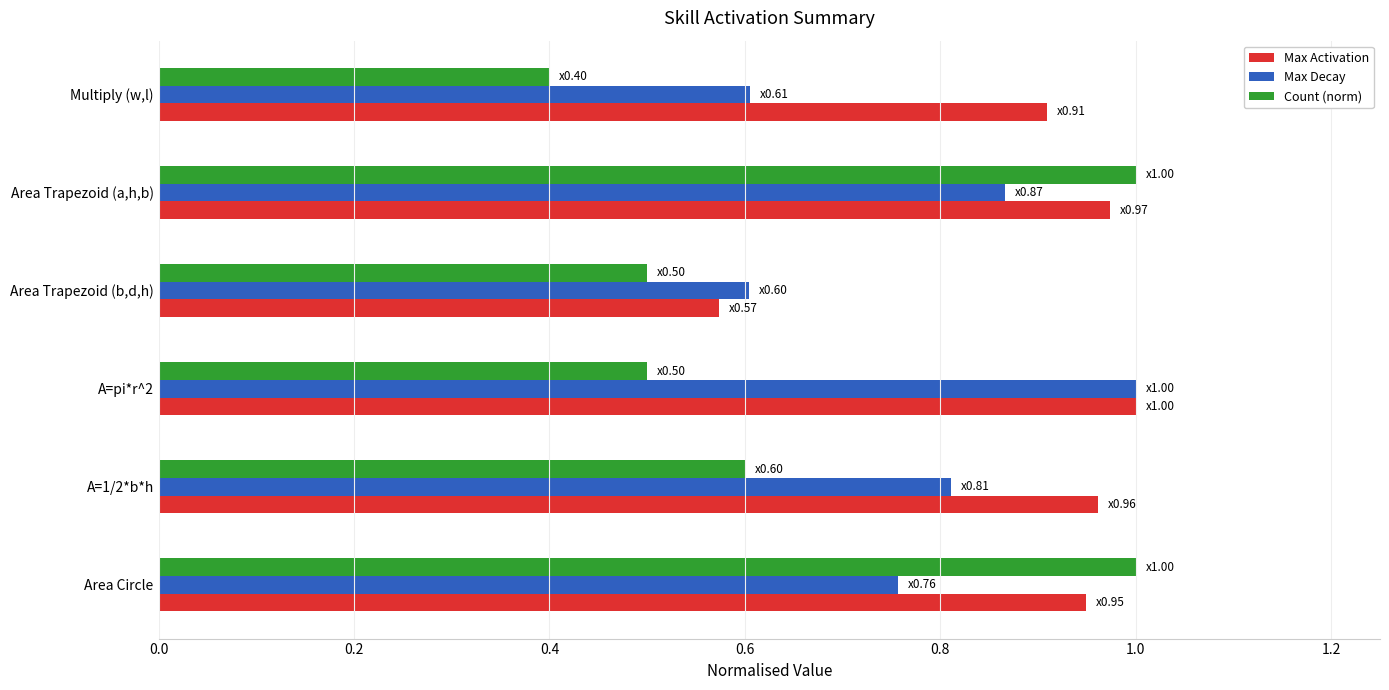

At Multiply (w,l), list the series in order from largest to smallest.

Max Activation, Max Decay, Count (norm)